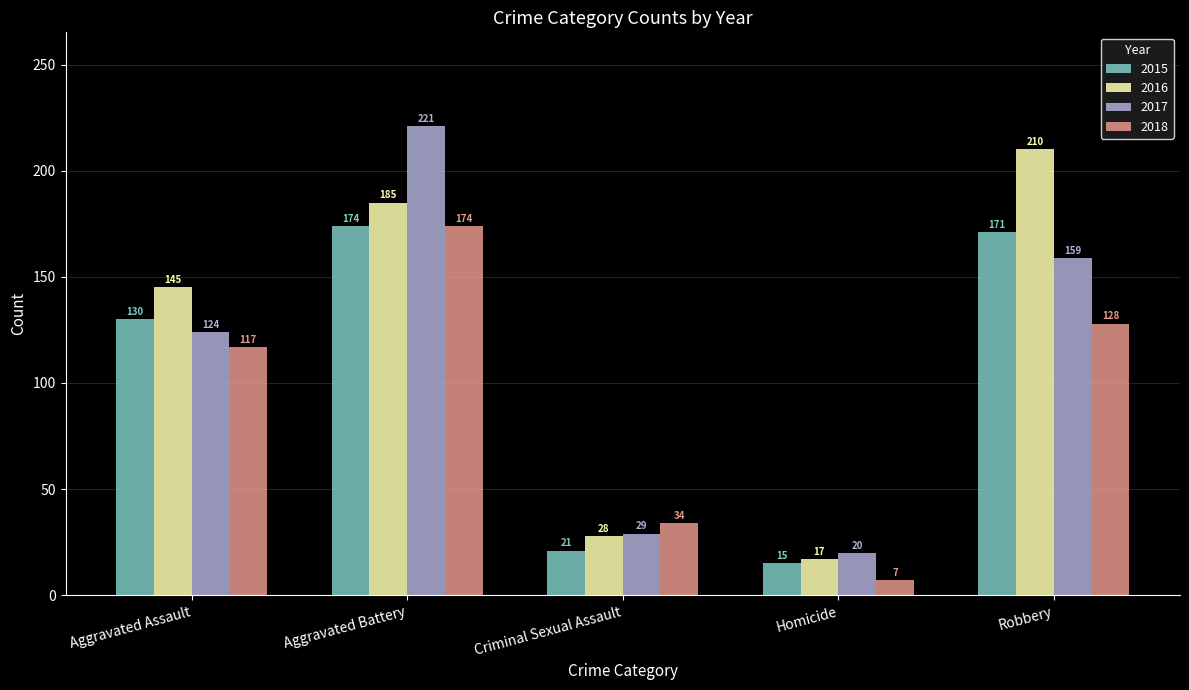

What is the label of the 1st bar from the right?

Robbery